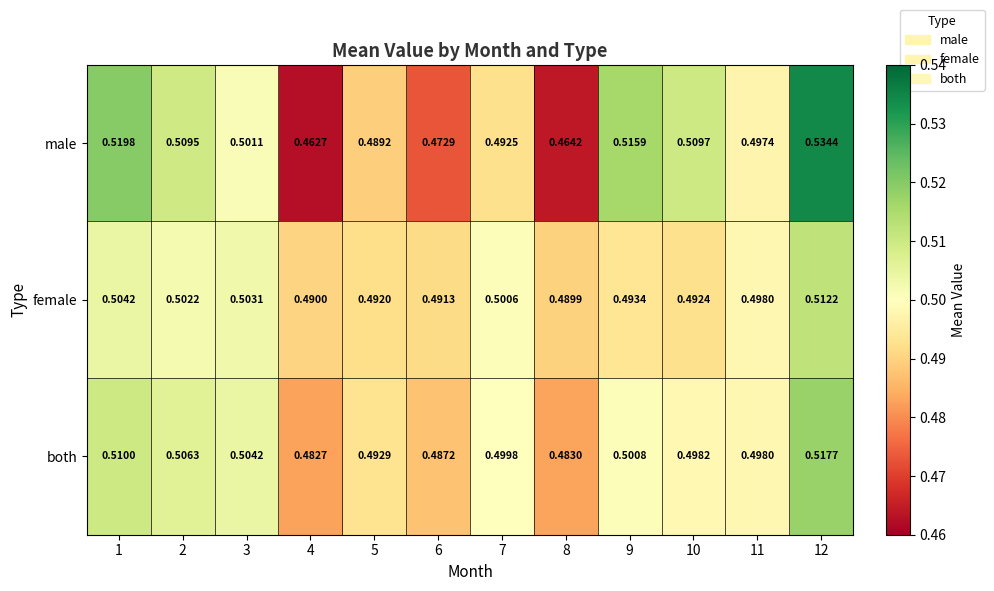

List the series in order of their peak value, lowest first.

female, both, male